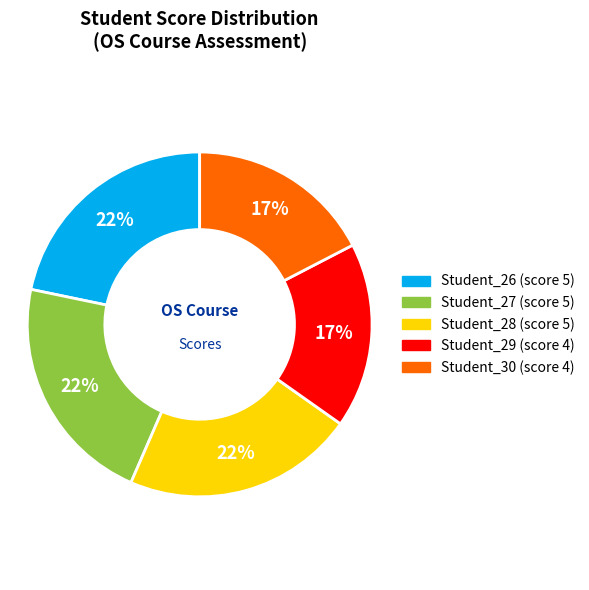

Do Student_29 and Student_27 together represent more than half of the pie?

No